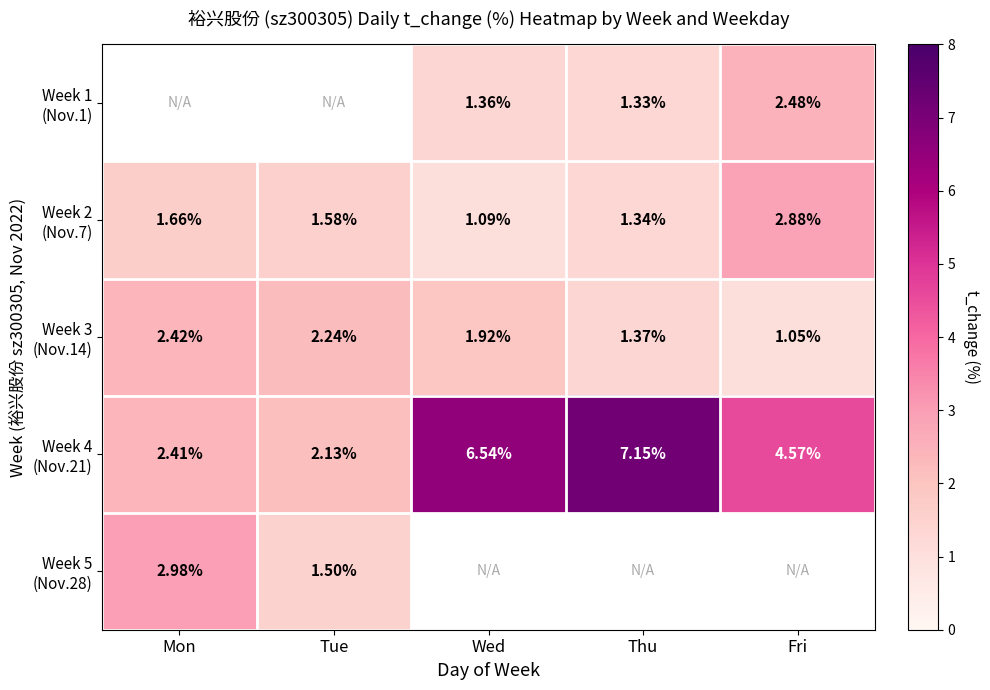

Which series has the largest total across all categories?

Week 4 (Nov.21)